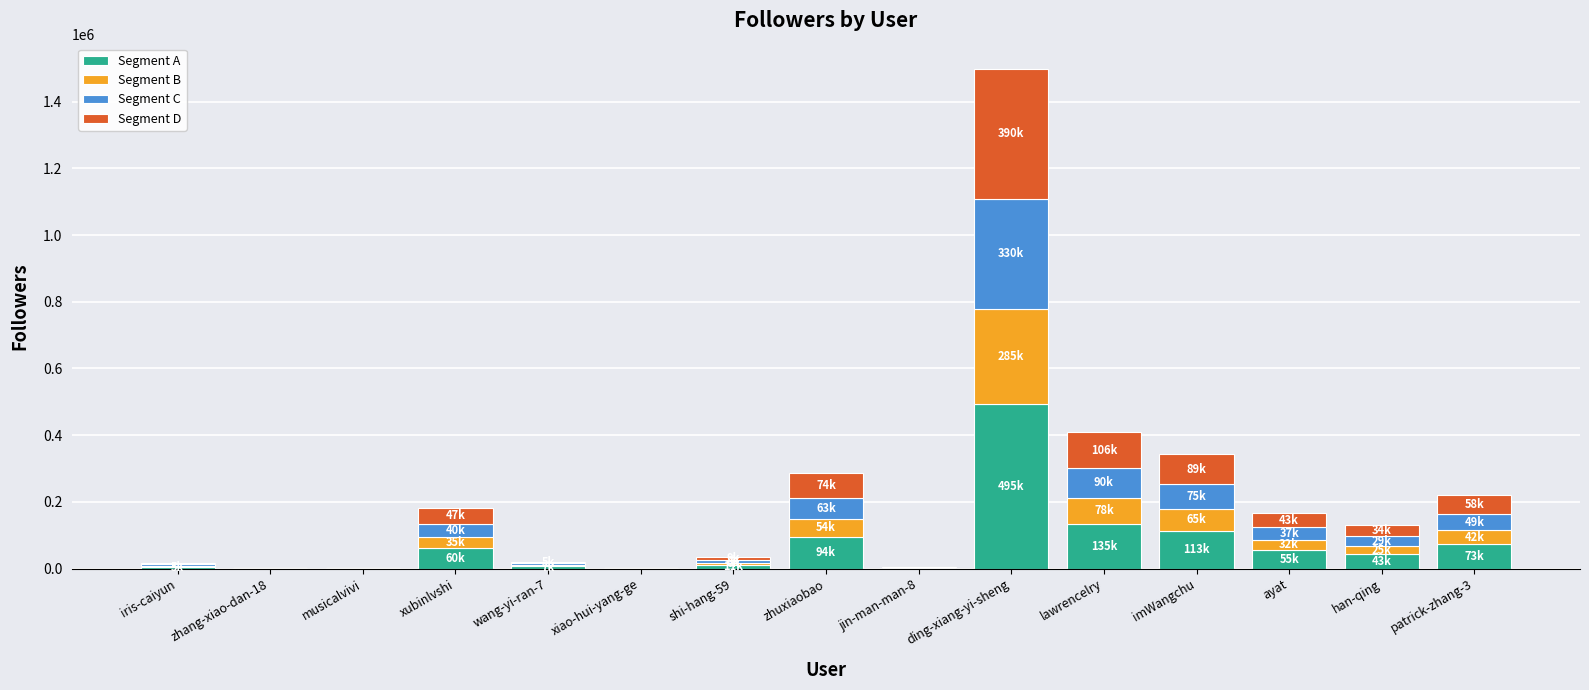

What is the highest value of the Segment A series?

494692.1